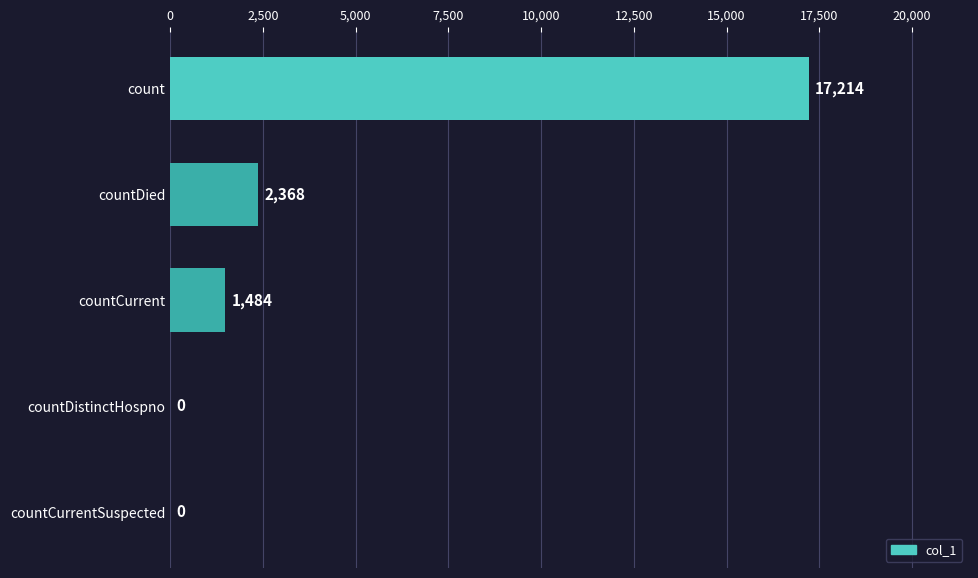

Which has a higher value, countDied or countDistinctHospno?

countDied